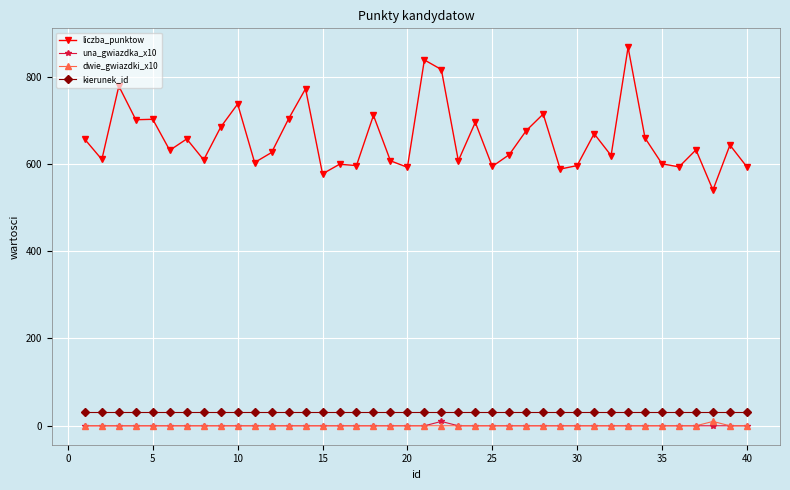

Which series has the widest spread of values?

liczba_punktow